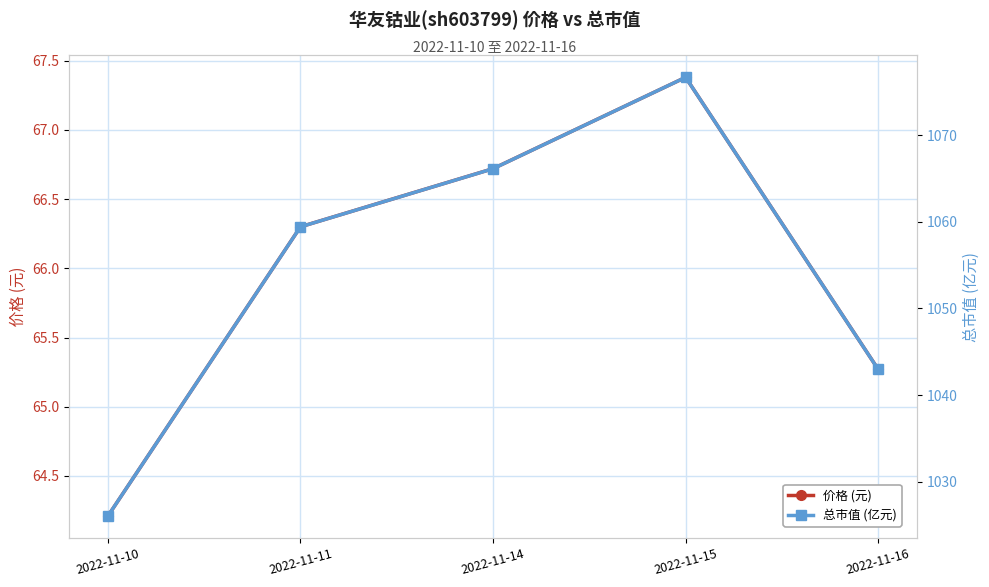

True or false: 总市值 (亿元) and 价格 (元) cross at least once.

False